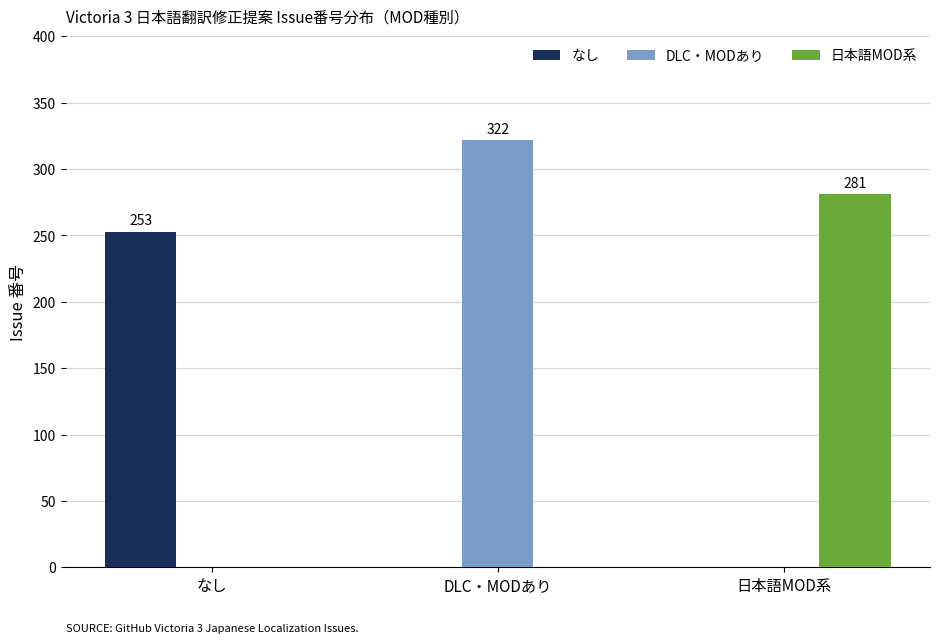

Is it true that 日本語MOD系 equals 281.0 at 日本語MOD系?

True